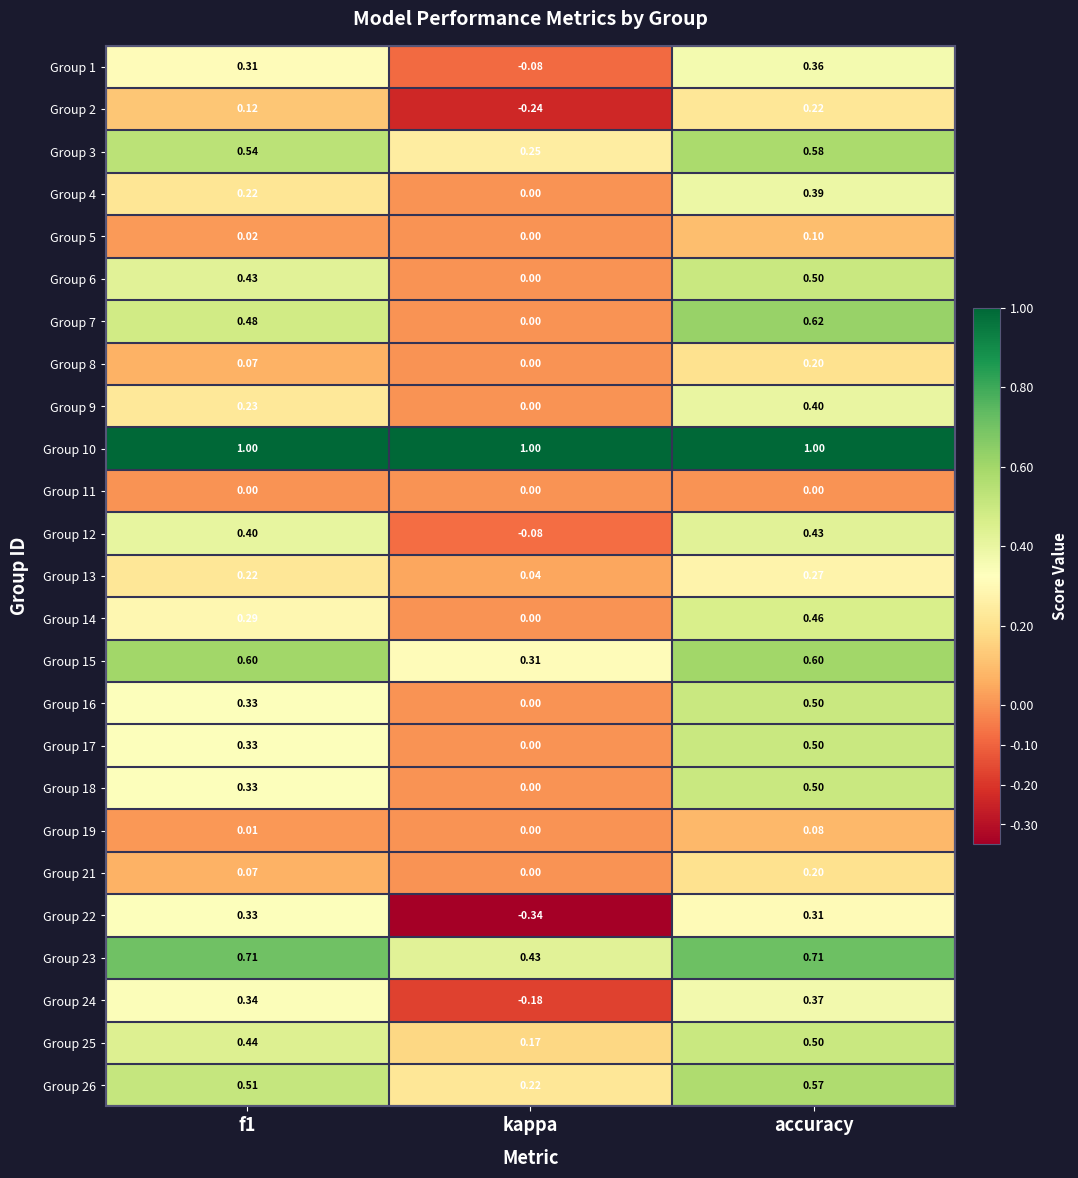

Count the number of categories in the chart.

3